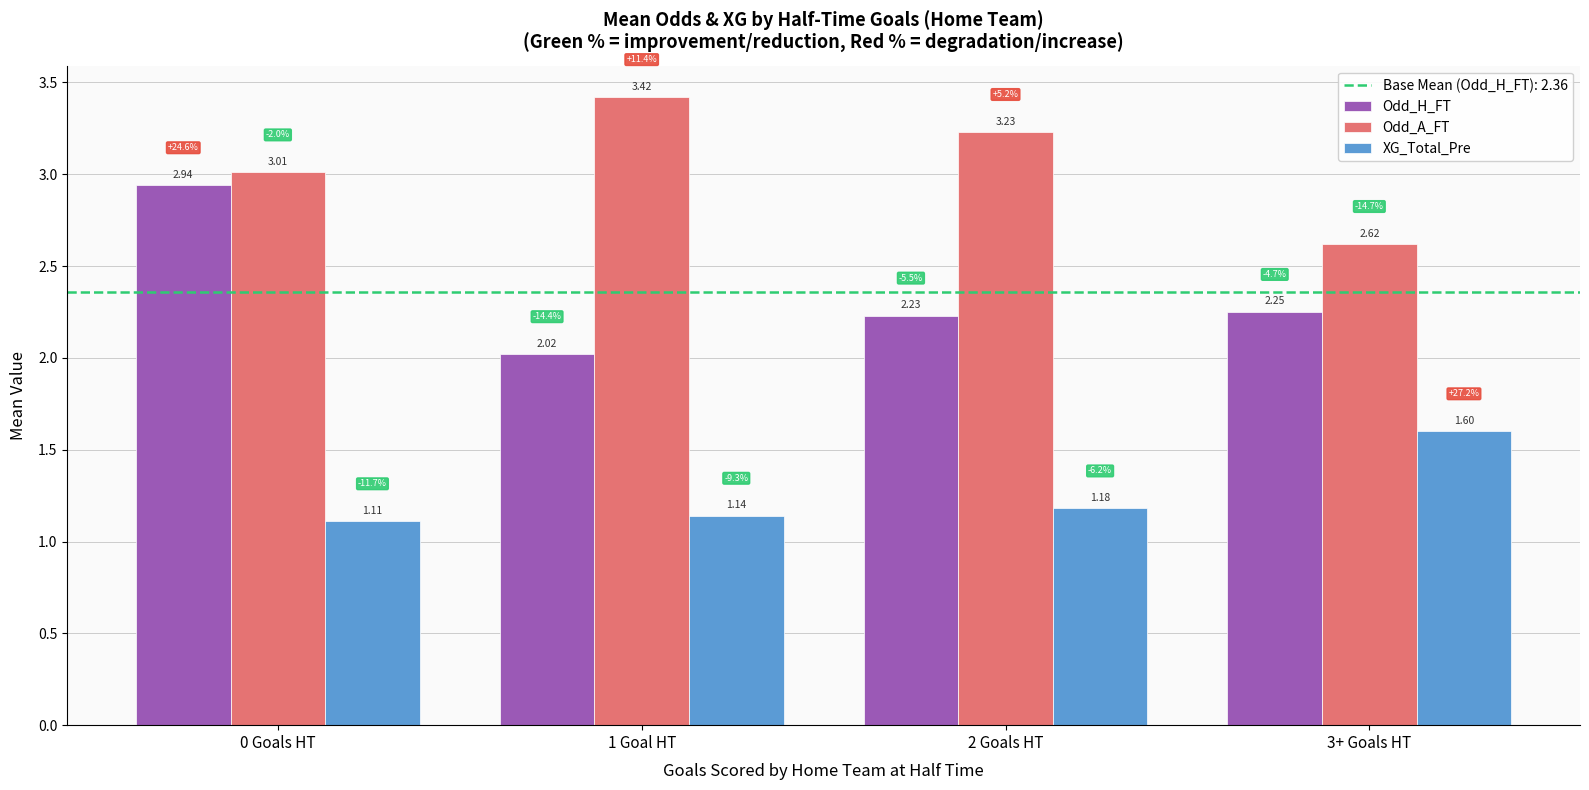

Which series has the largest total across all categories?

Odd_A_FT